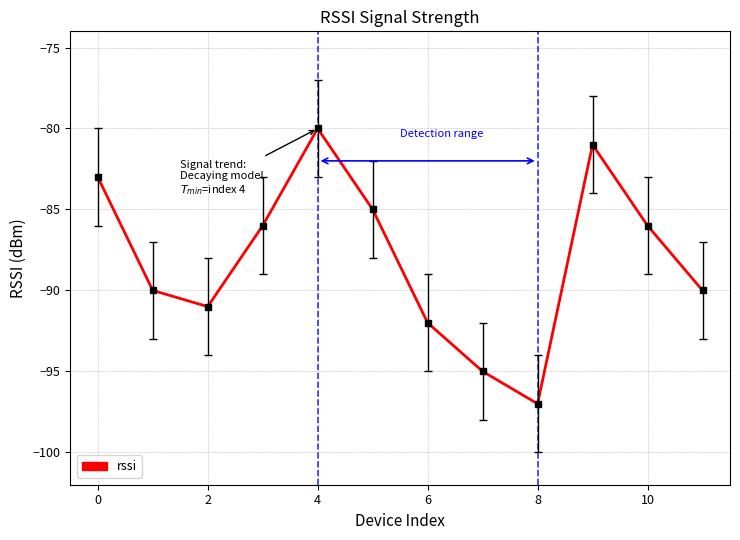

True or false: there are more than 0 points higher than both neighbors.

True